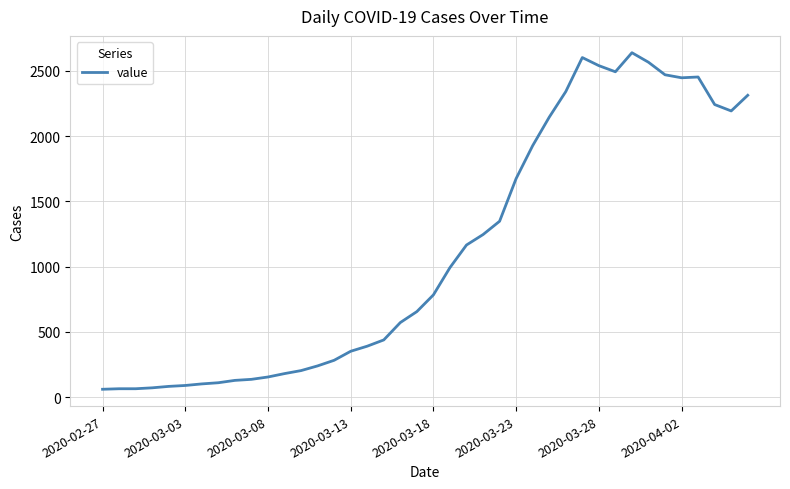

What is the maximum value shown in the chart?

2639